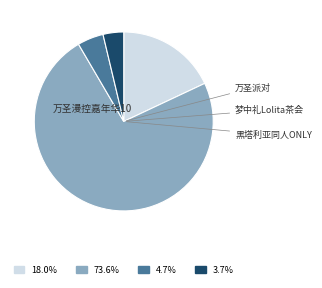

Count the number of slices in the pie.

4